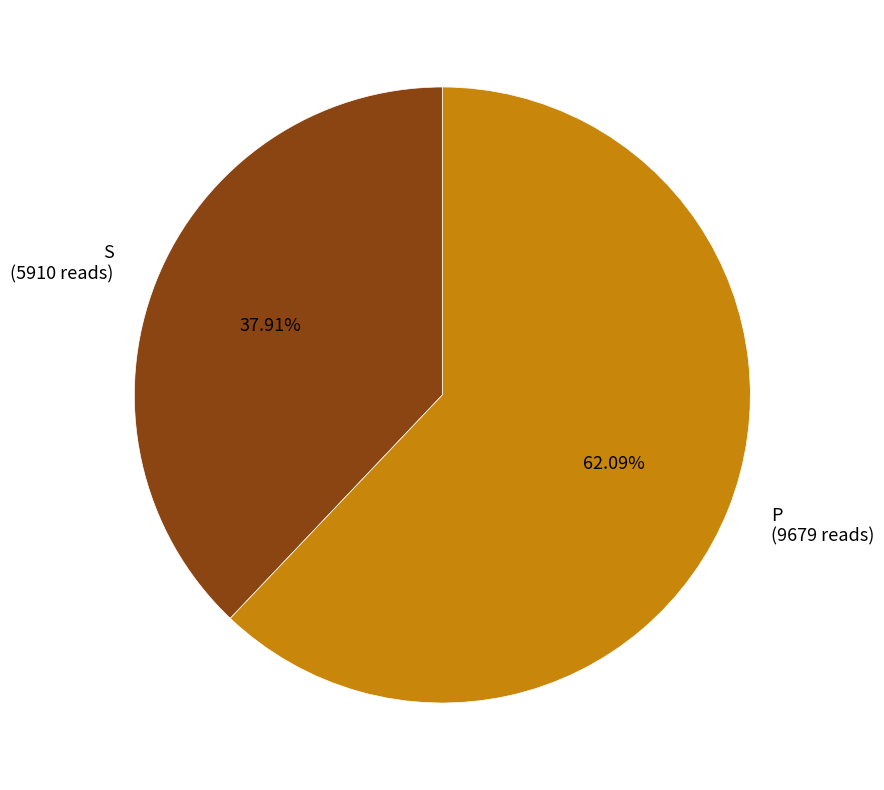

What is the smallest slice in the pie chart?

S (5910 reads)